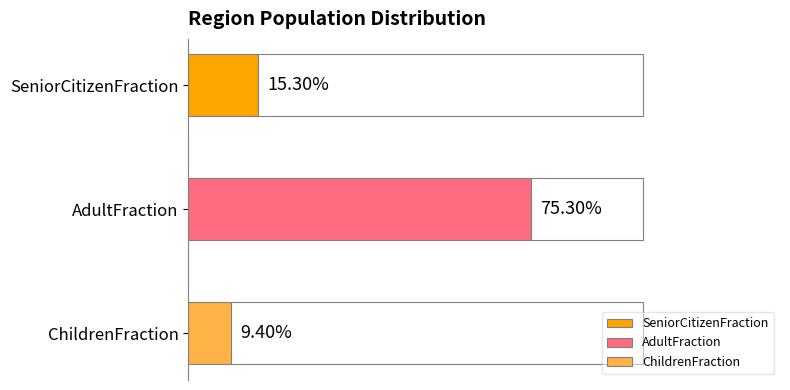

What value does the data have at AdultFraction?

0.8